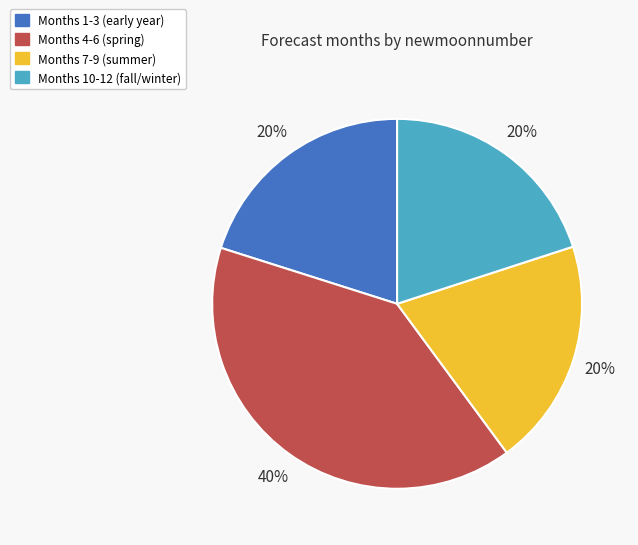

Do Months 10-12 (fall/winter) and Months 4-6 (spring) together represent more than half of the pie?

Yes